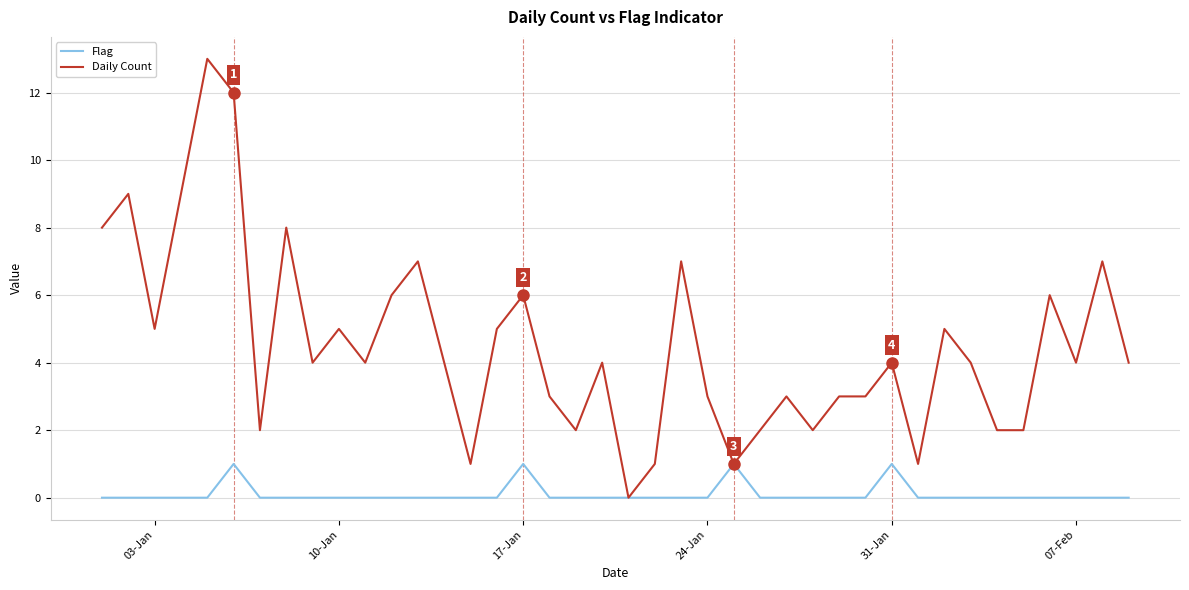

Rank the series by their average value, from highest to lowest.

Daily Count, Flag